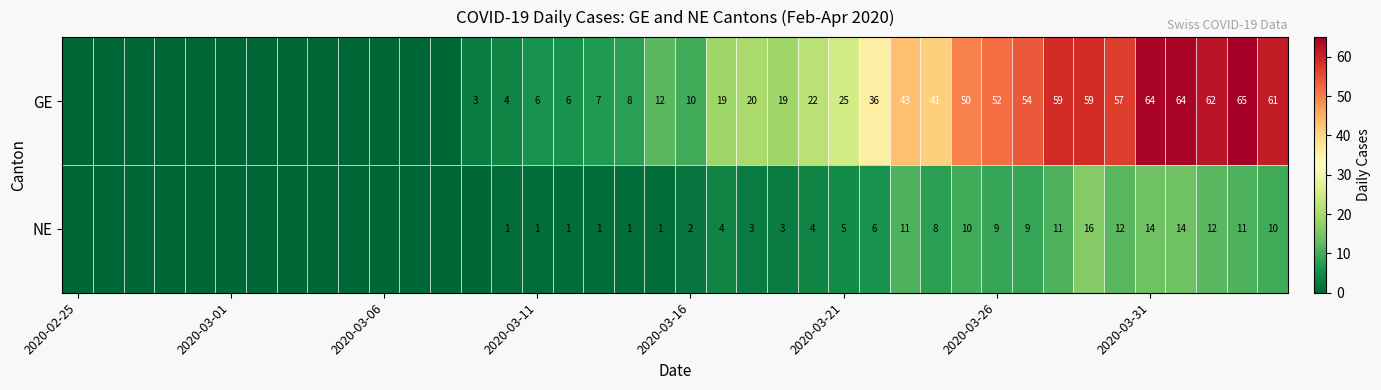

True or false: NE has a value of 1 at 2020-03-11.

True